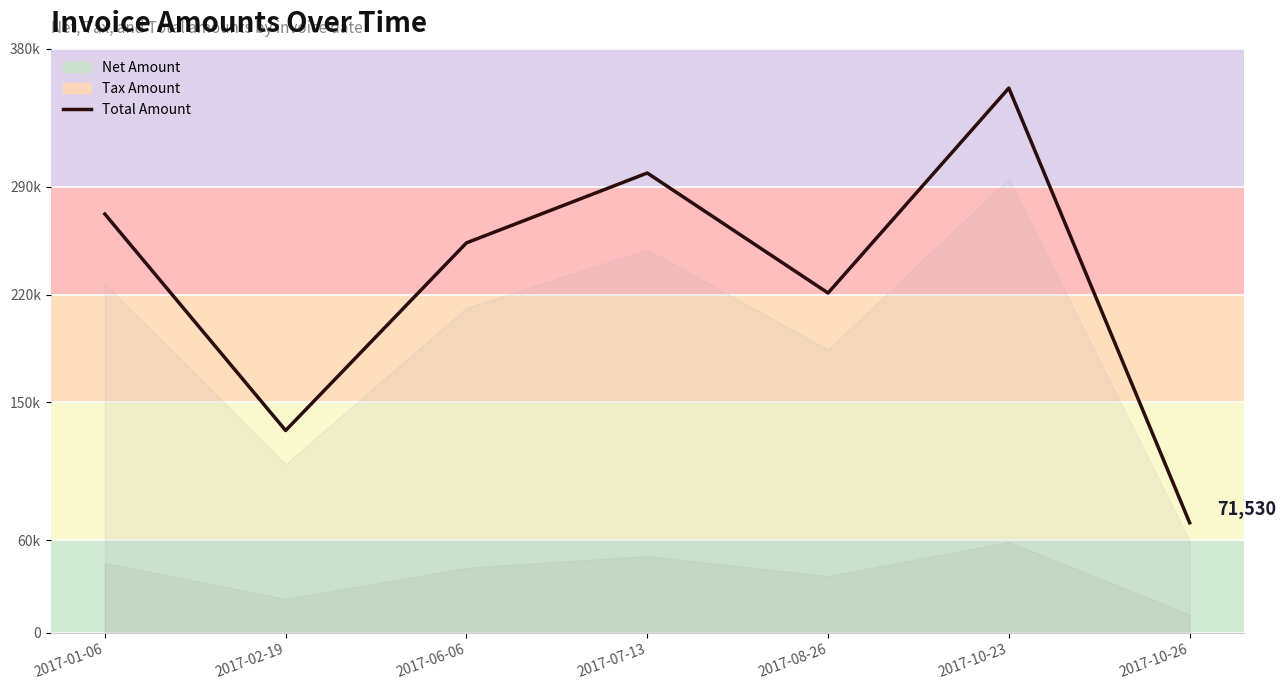

List the labels in order of value, smallest first.

2017-10-26, 2017-02-19, 2017-08-26, 2017-06-06, 2017-01-06, 2017-07-13, 2017-10-23